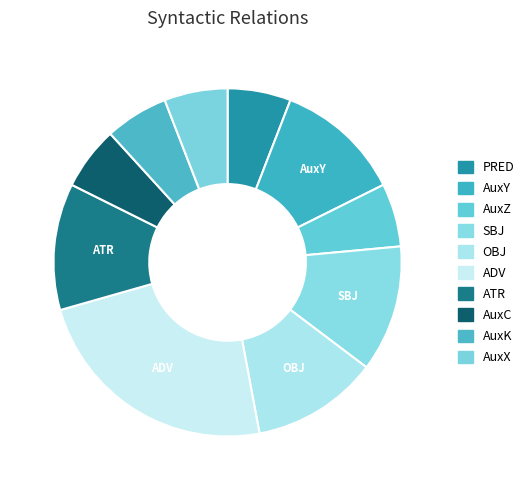

Approximately how many times larger is the value at ADV compared to OBJ?

2.0